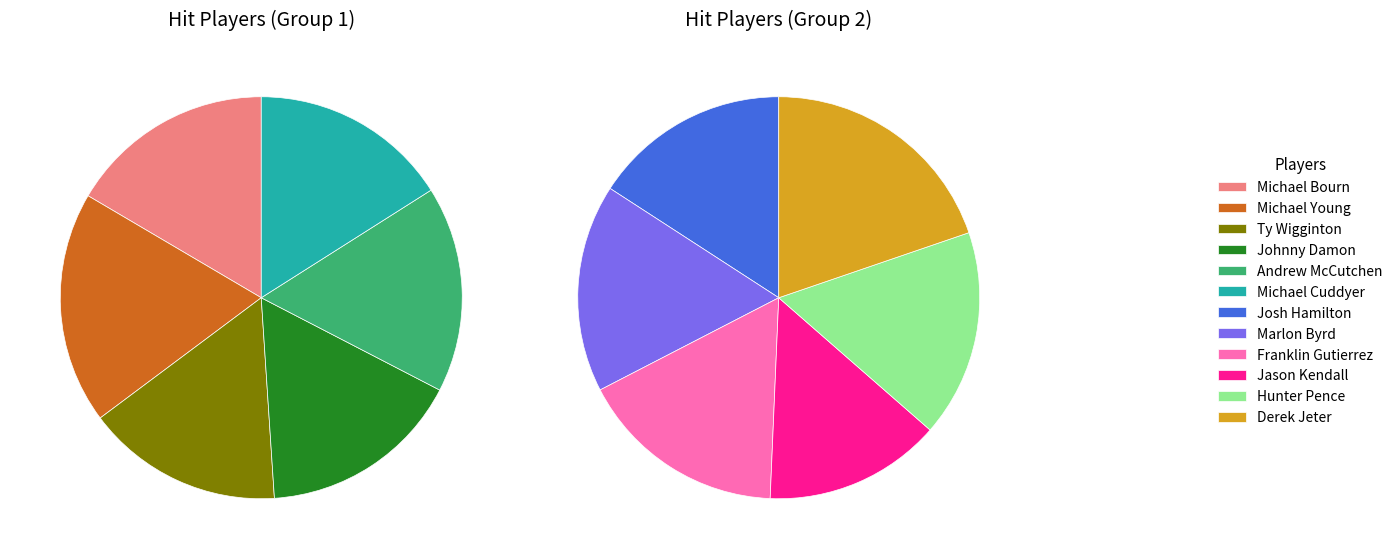

What is the largest slice in the pie chart?

Derek Jeter